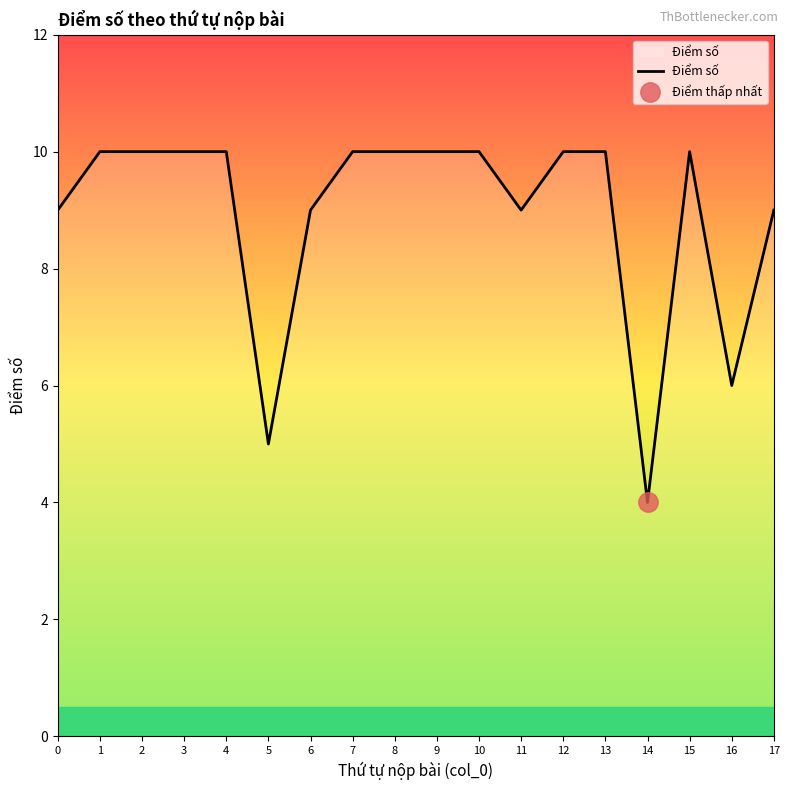

What is the value of the 7th point from the left?

9